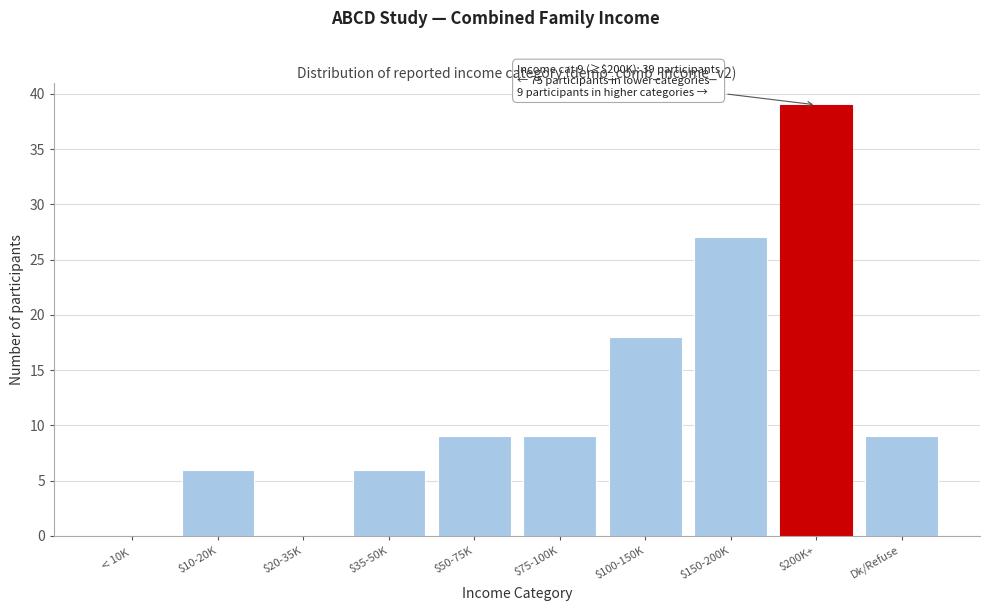

At which label is the value closest to 19?

$100-150K